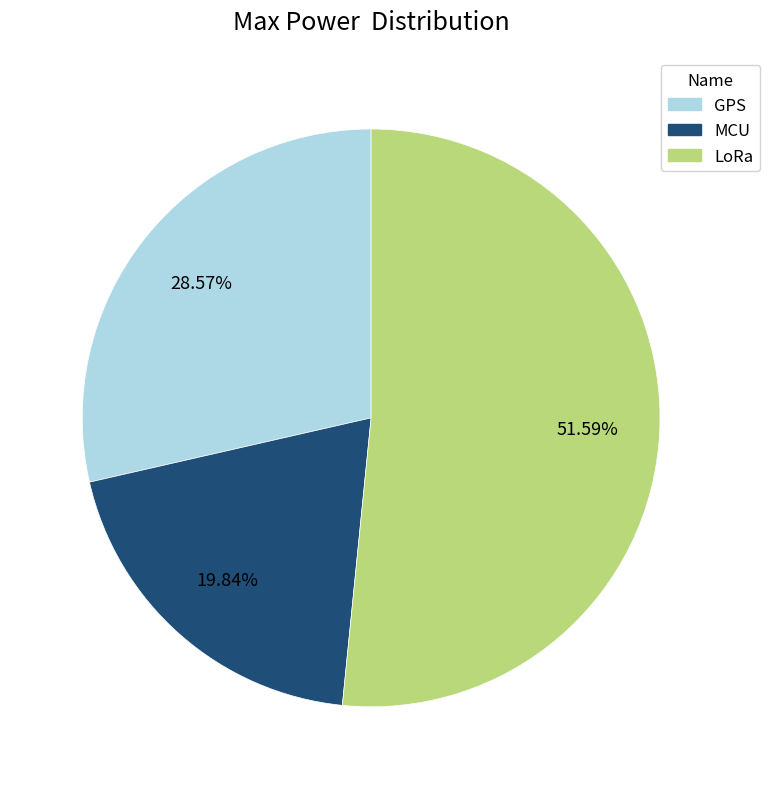

Rank the categories by value from highest to lowest.

LoRa, GPS, MCU